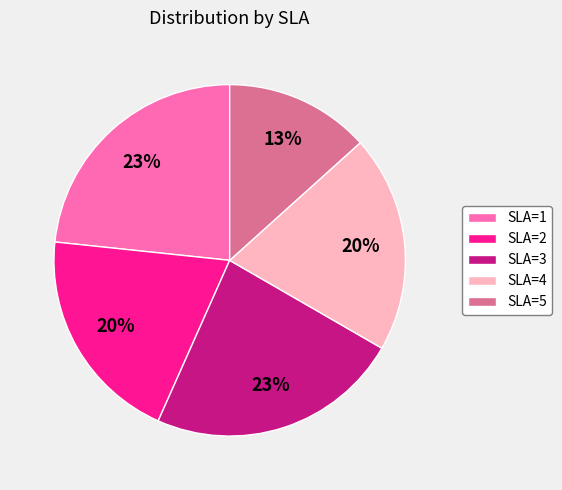

Is it true that SLA=4 is 9% of the pie?

False